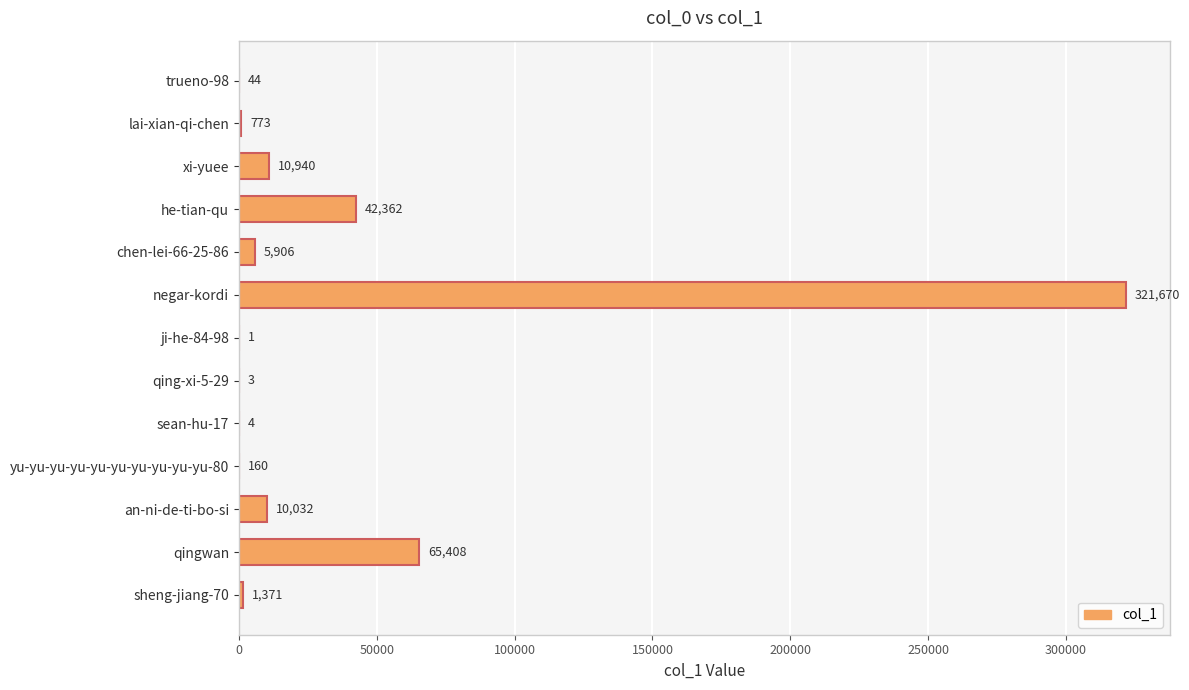

What is the greatest value displayed?

321670